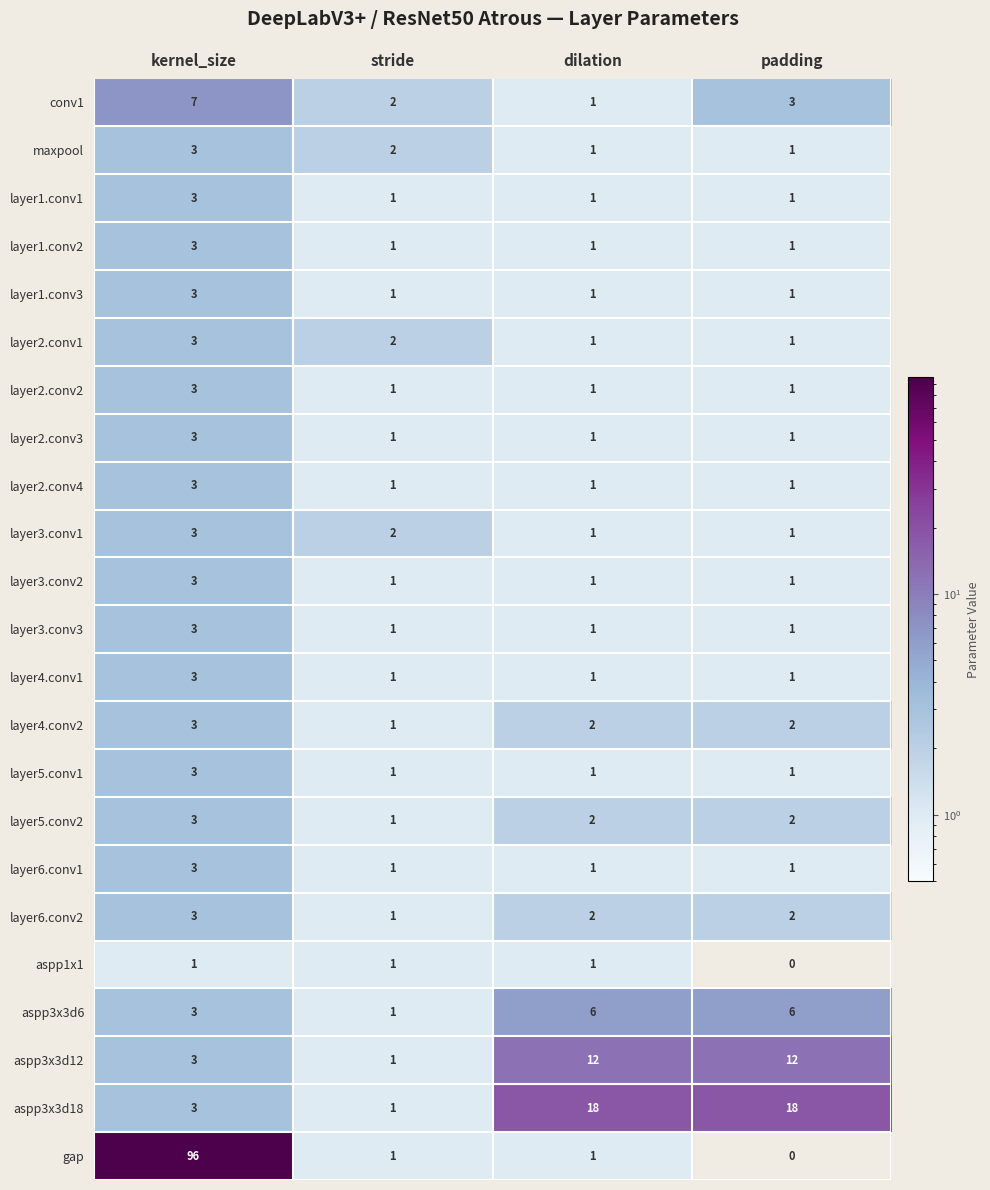

List the labels in order of conv1 value, smallest first.

dilation, stride, padding, kernel_size